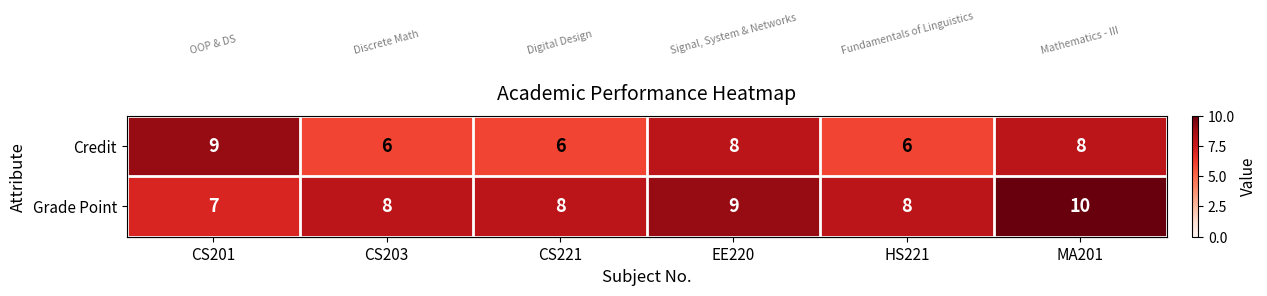

What is the minimum value for Grade Point?

7